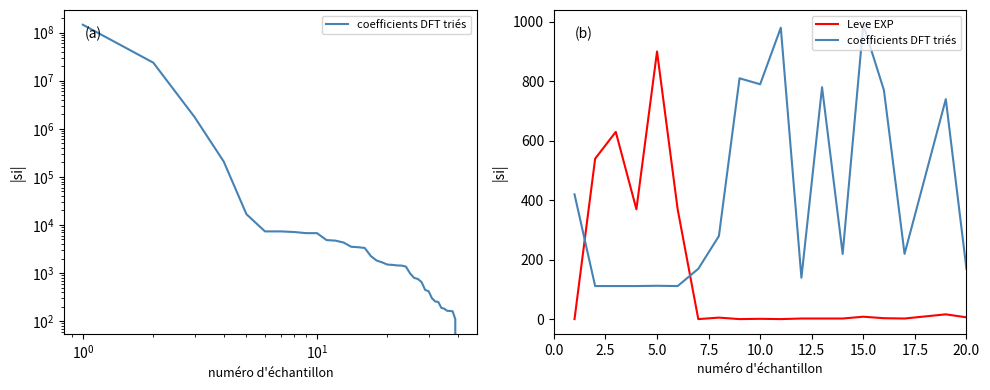

In Leve EXP, how many points are higher than both neighbors (excluding endpoints)?

6